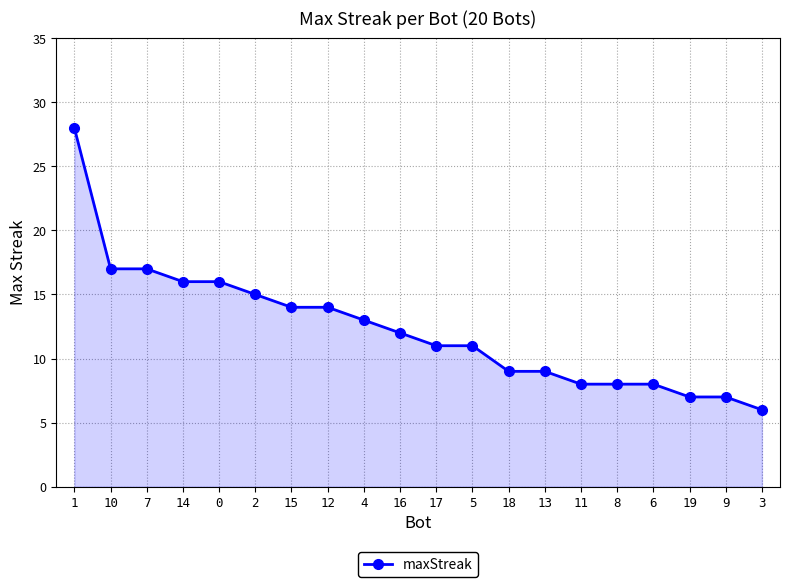

What is the difference between the values at 9 and 10?

10